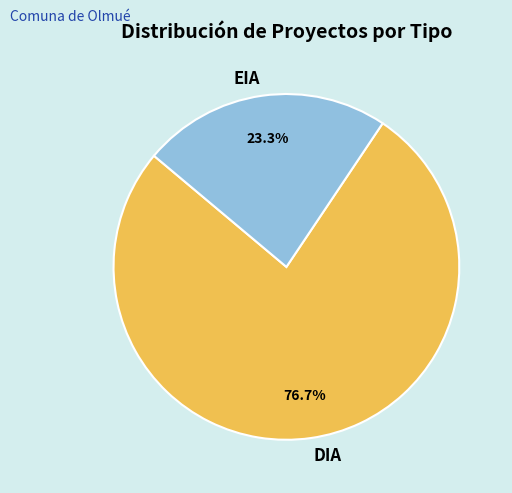

Does any single category account for the majority?

Yes